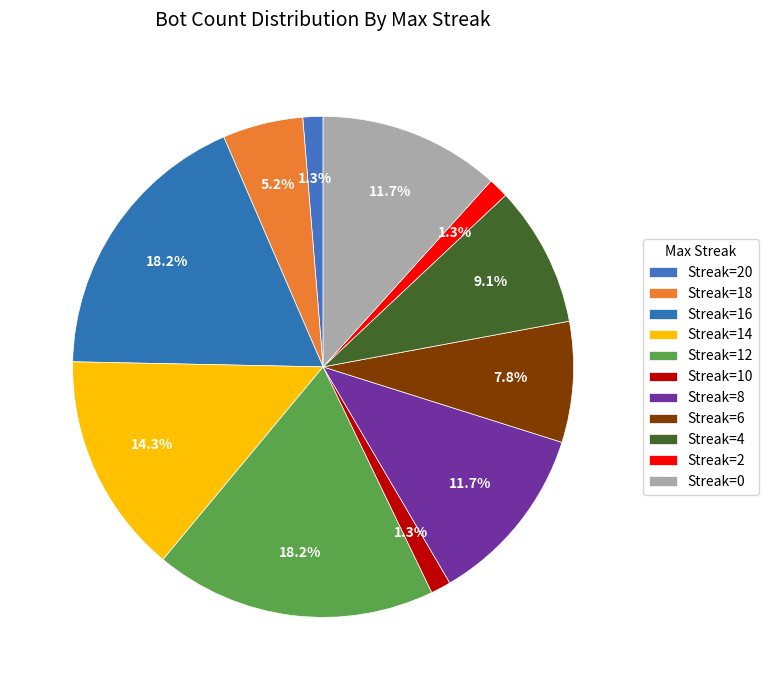

How many slices are in this pie chart?

11